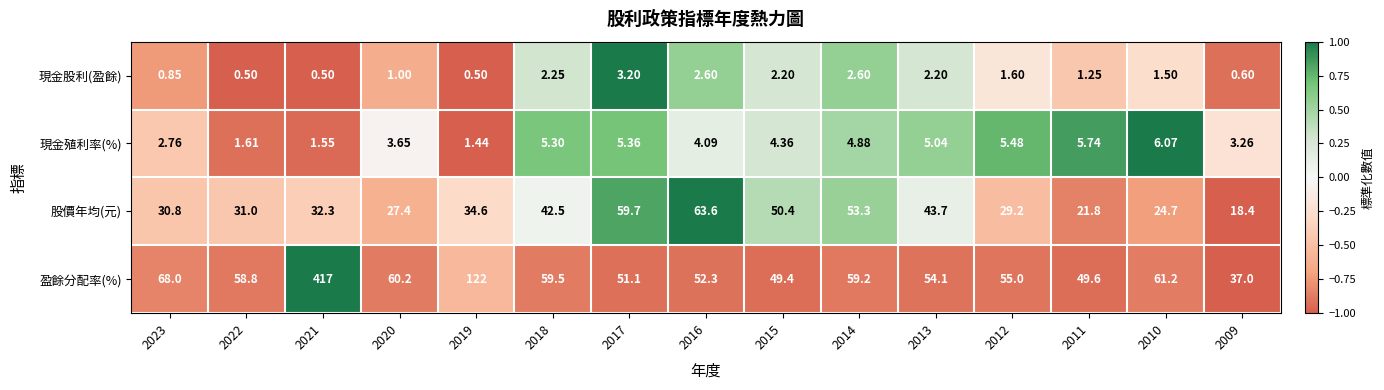

Which series changed the most between 2020 and 2012?

盈餘分配率(%)